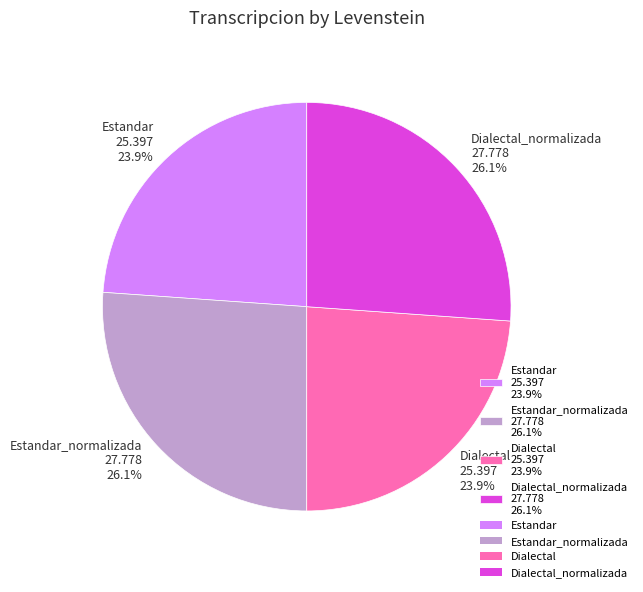

Is there a majority slice in this chart?

No